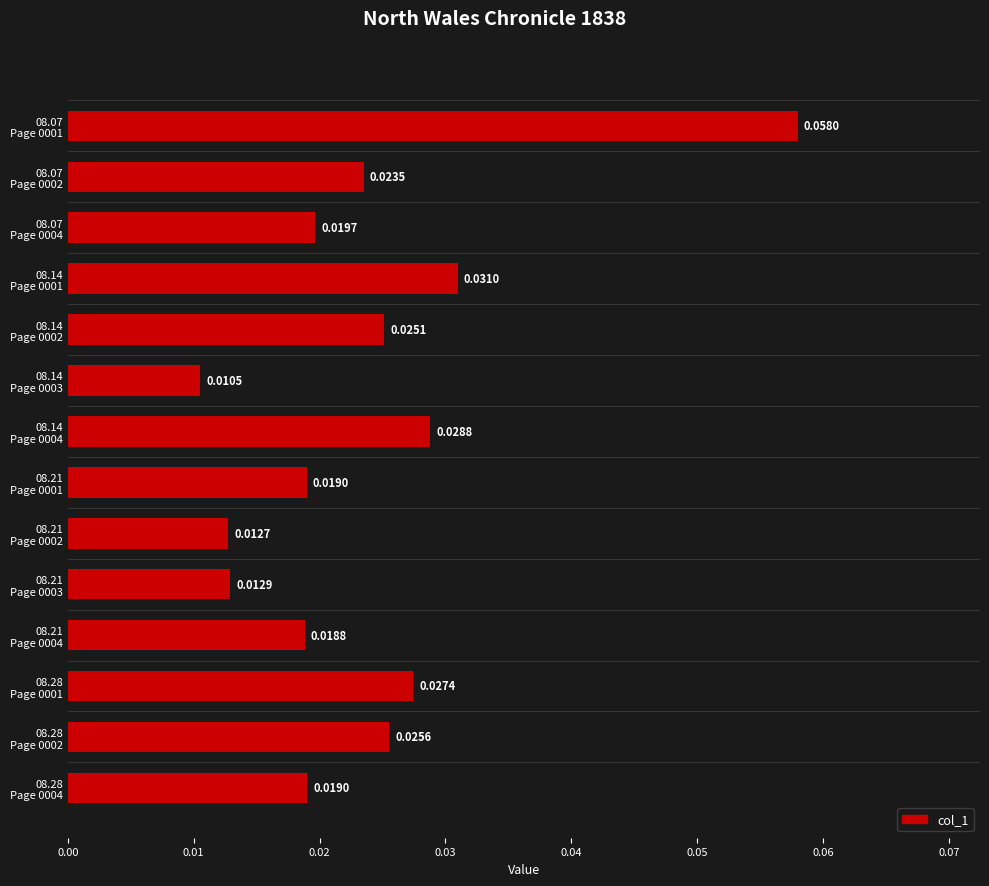

Which category has the lowest value across all series?

08.14
Page 0003